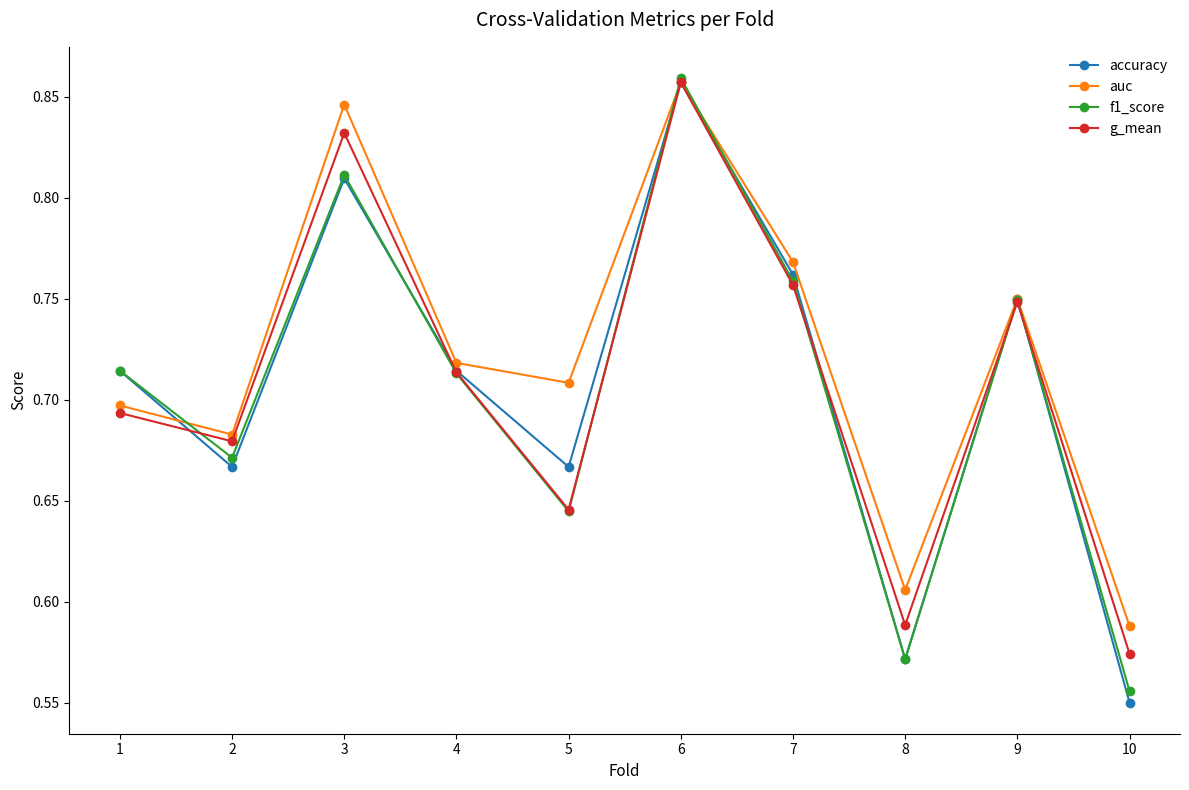

At which category is the sum across all series the highest?

6